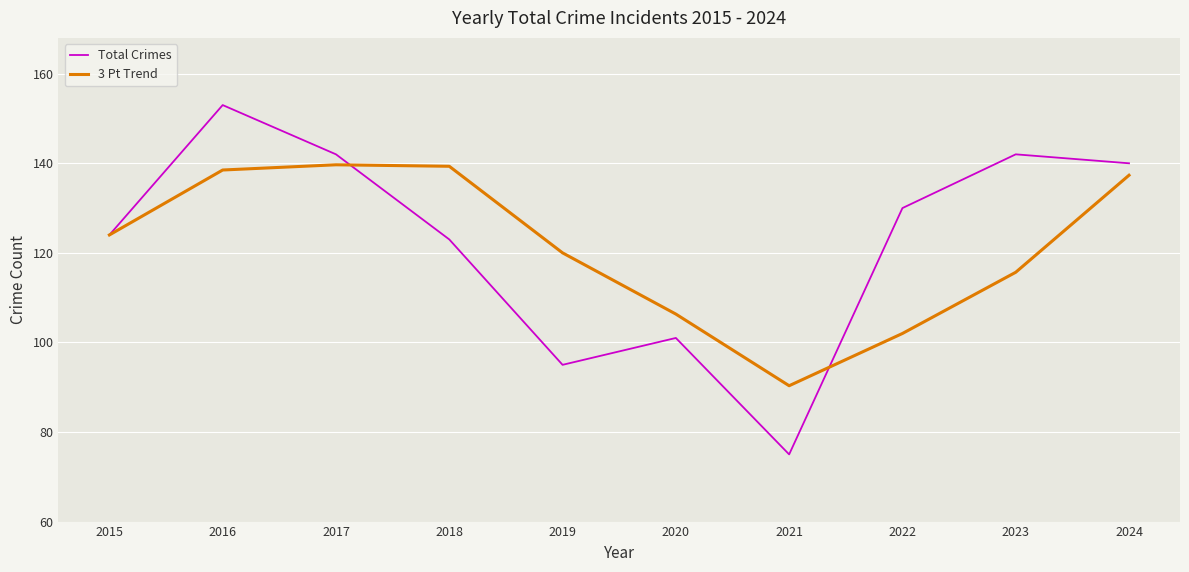

Which series has the largest total across all categories?

Total Crimes